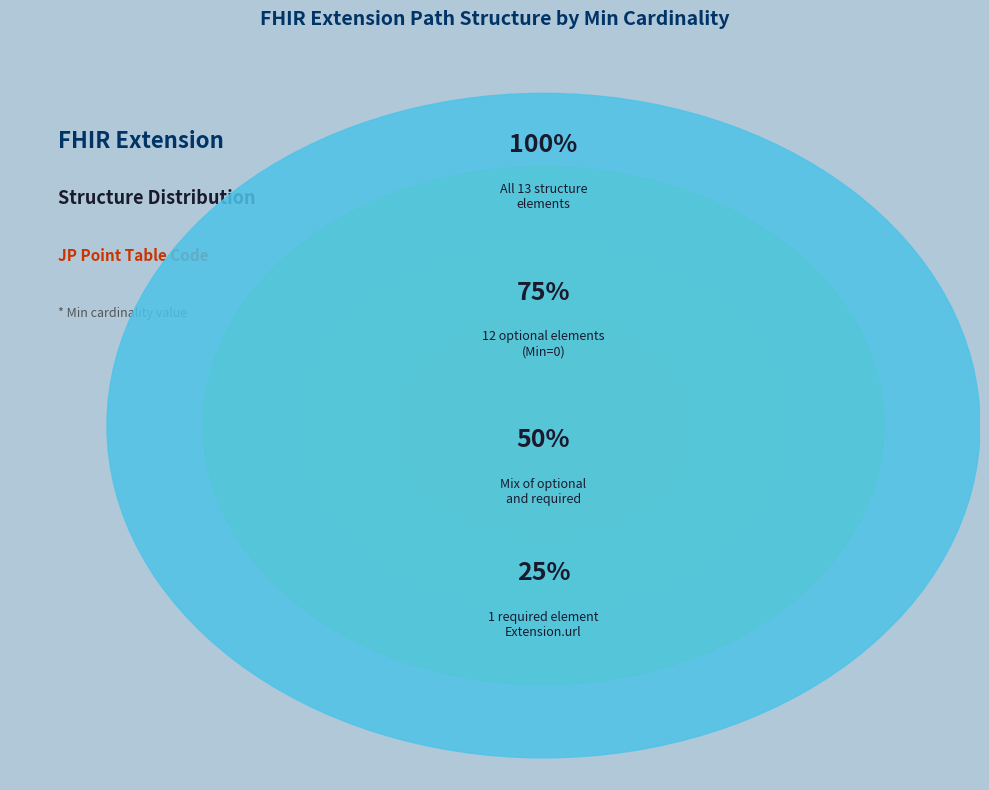

Which category has the smallest portion of the pie?

Extension